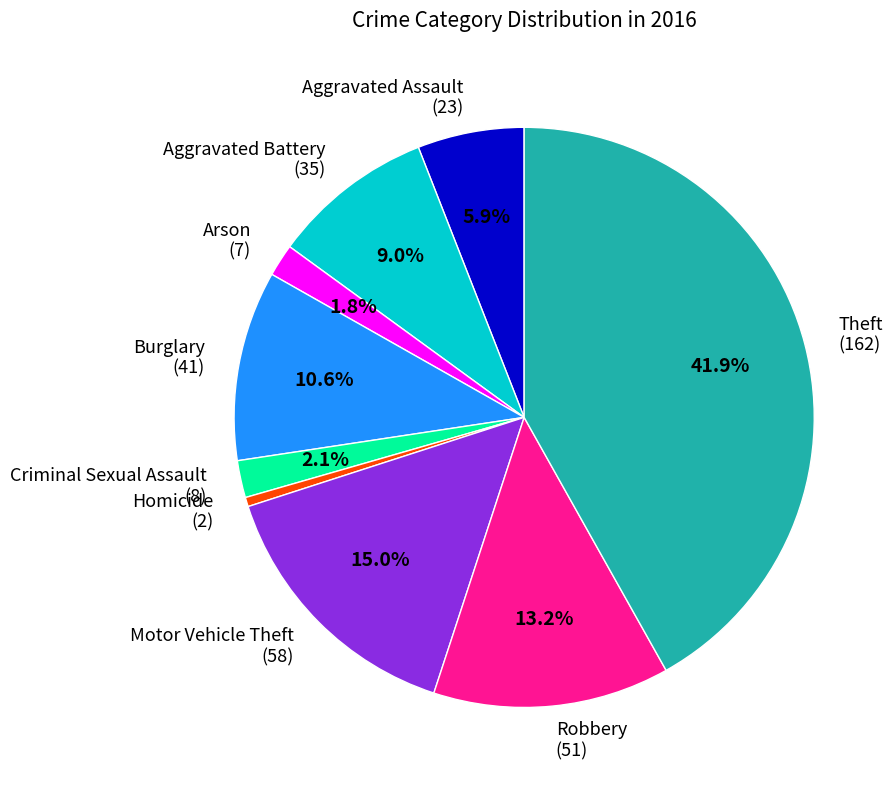

Between Homicide (2) and Burglary (41), which is larger?

Burglary (41)